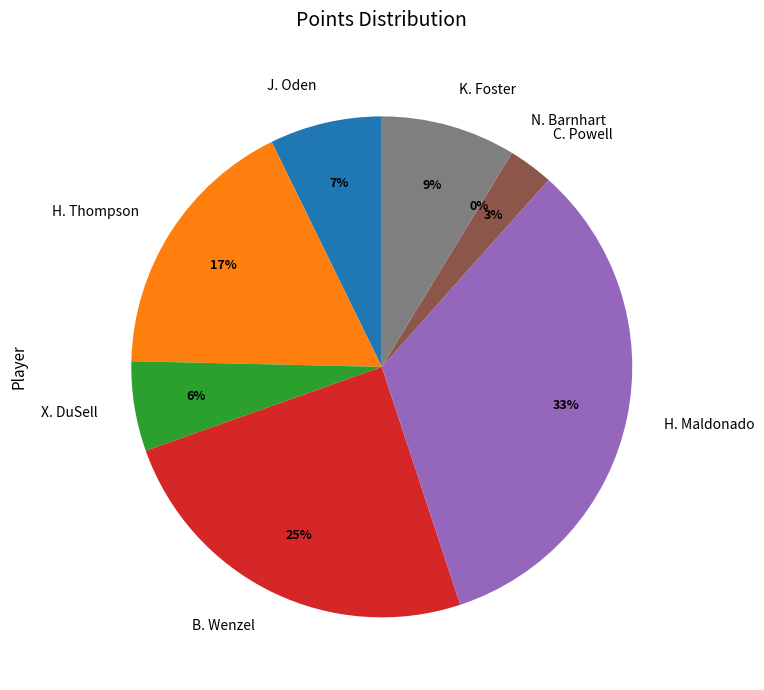

Does C. Powell represent more than half of the total?

No